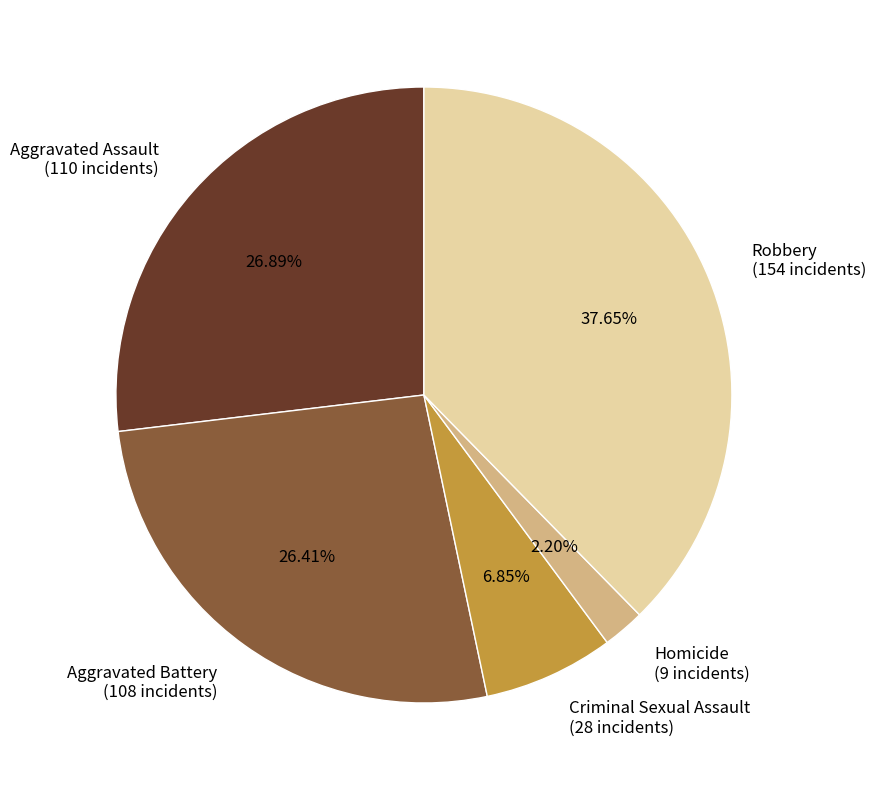

What percentage is NOT represented by Aggravated Battery?

73.6%